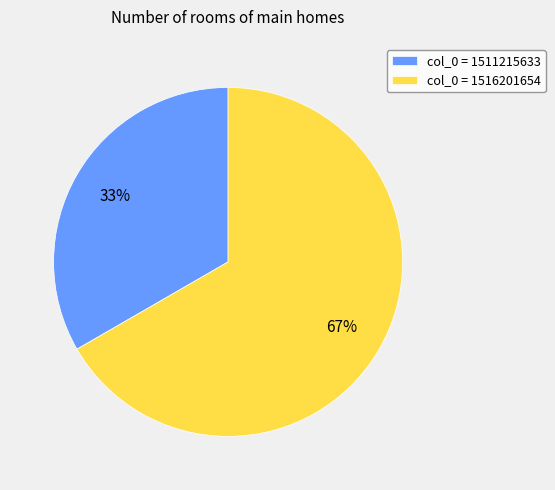

To the nearest percent, what portion does col_0 = 1516201654 represent?

67%